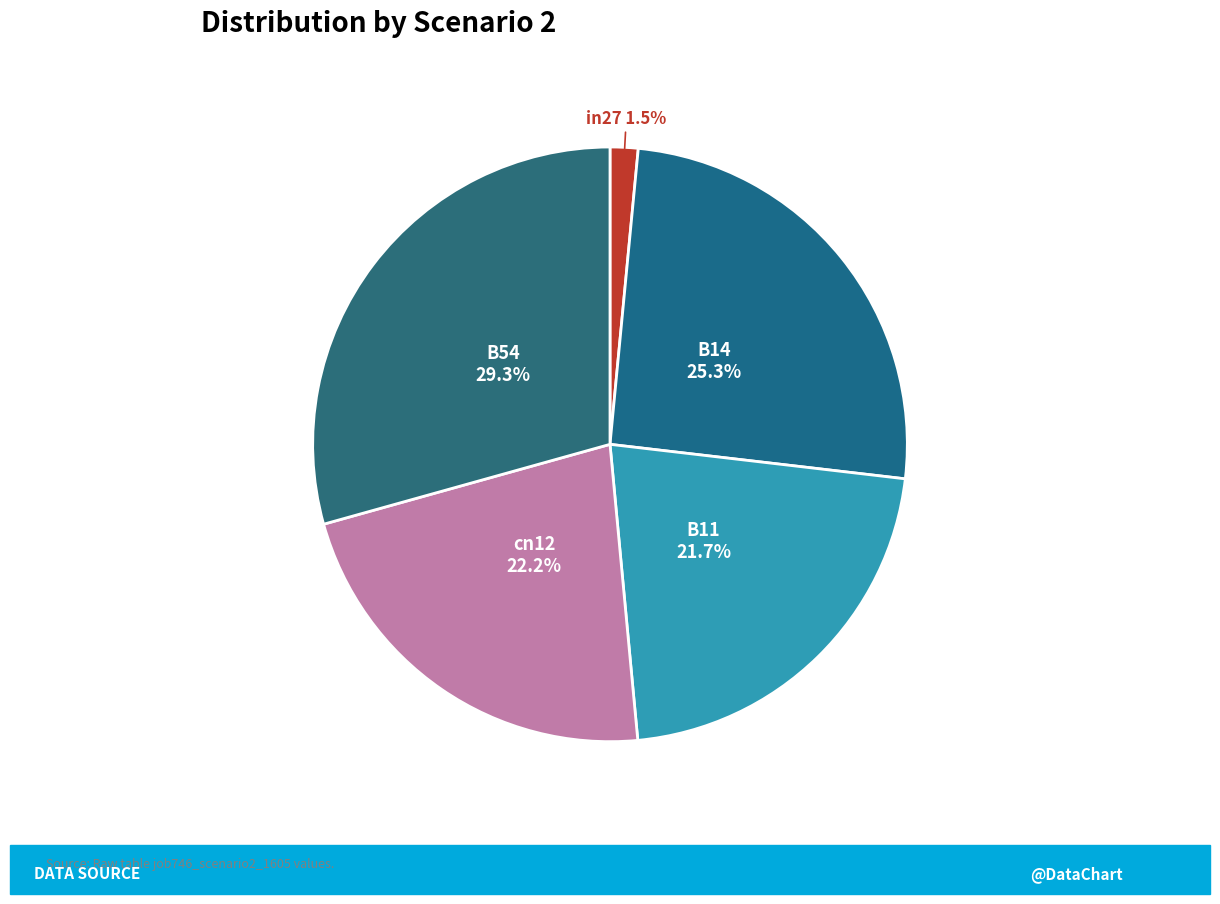

Does any single category account for the majority?

No